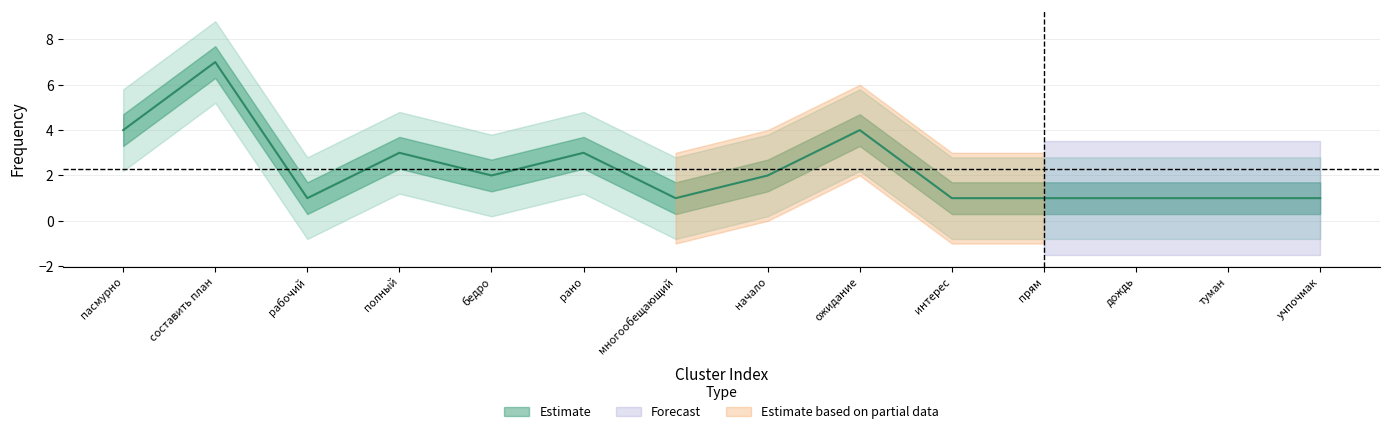

How many points are higher than both their immediate neighbors (excluding endpoints)?

4